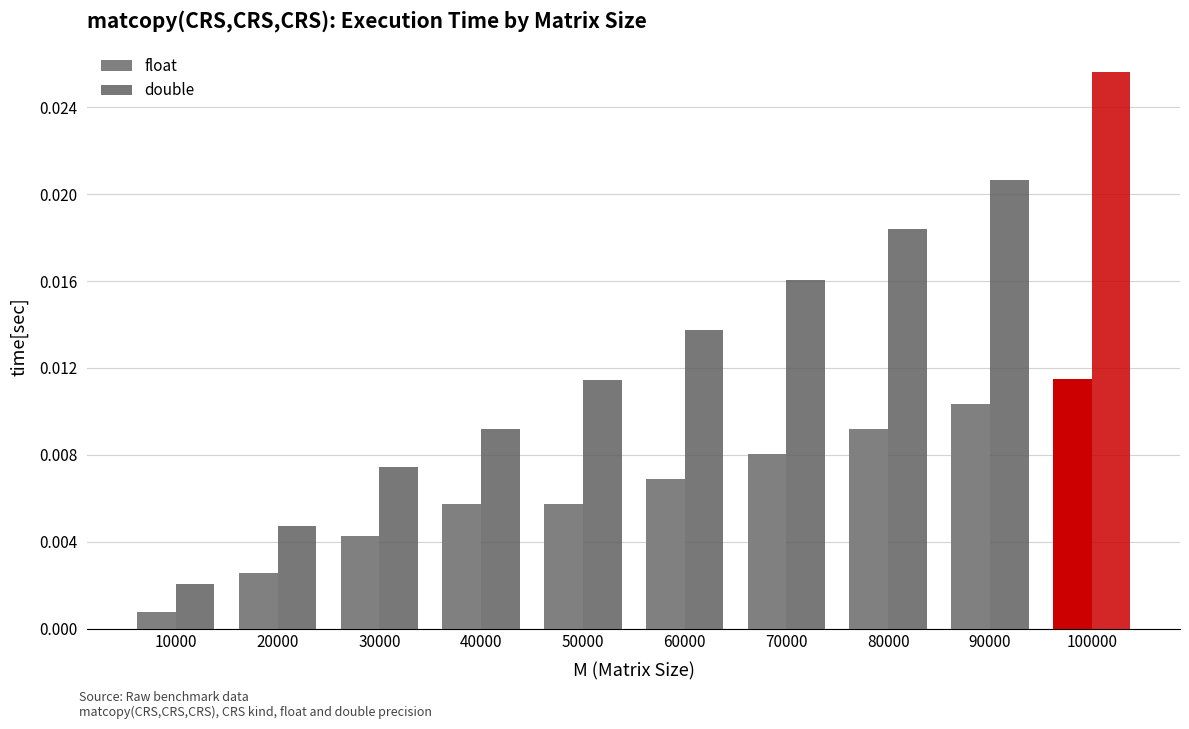

Is it true that double equals 0.0 at 20000?

False